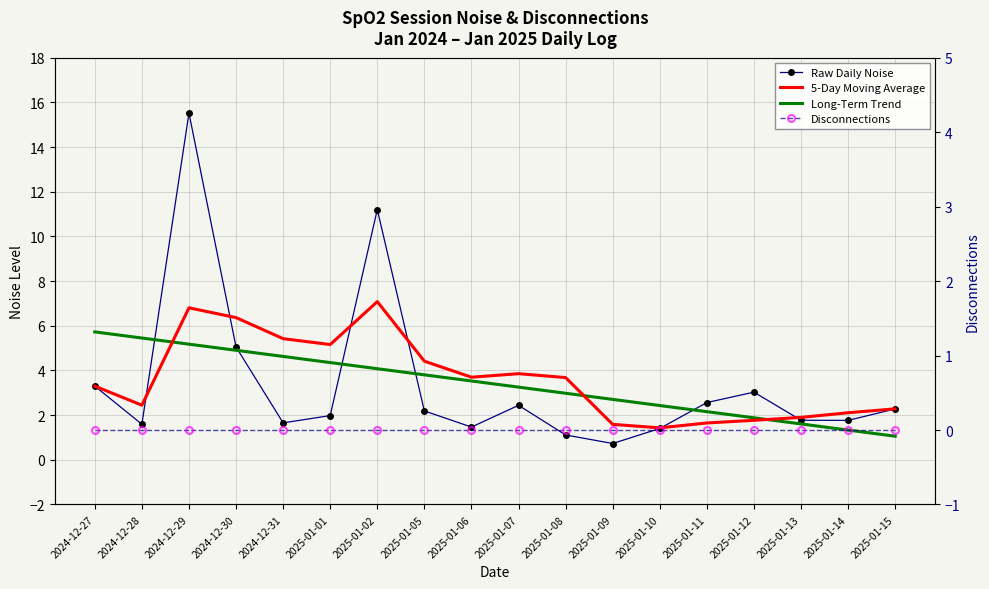

What is the label of the 3rd point from the left?

2024-12-29